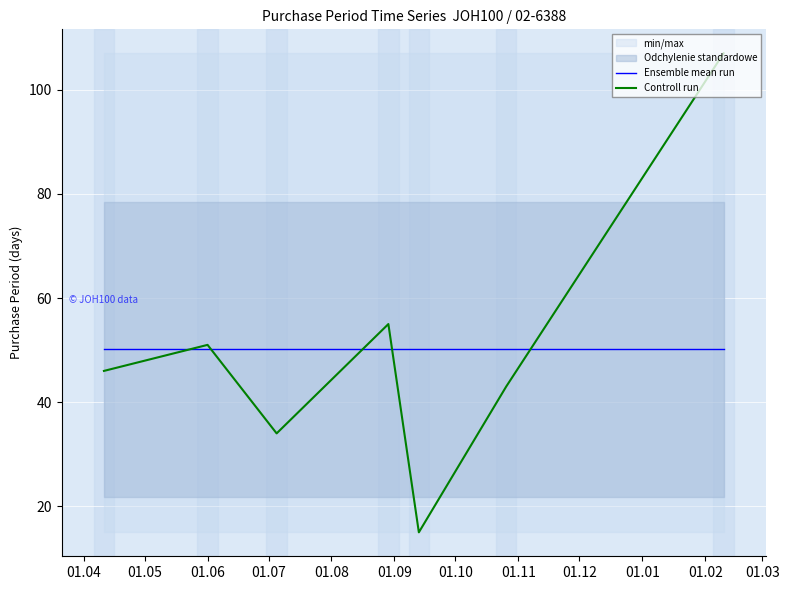

What is the minimum value for Ensemble mean run?

50.1